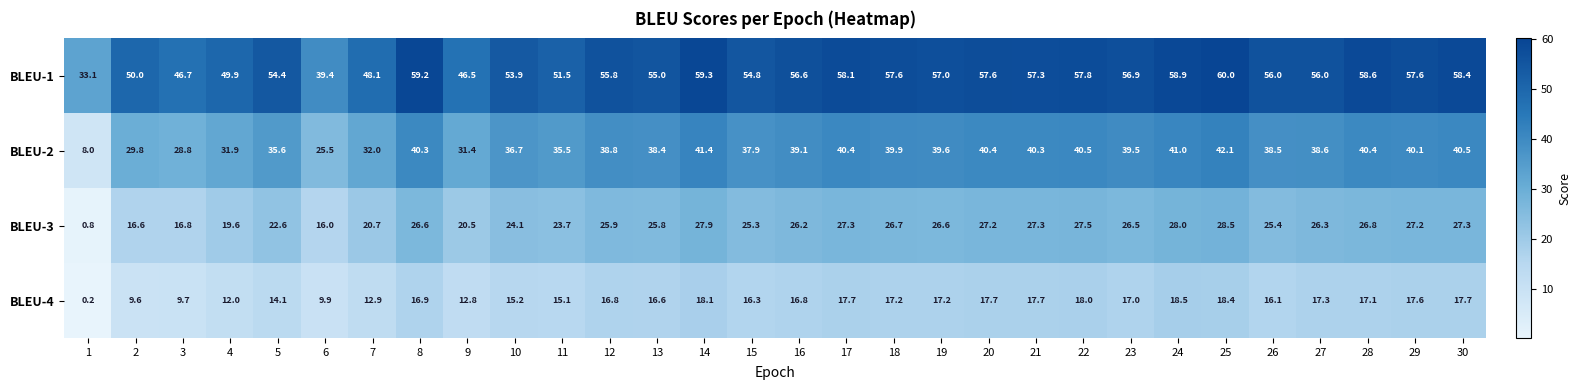

Where does the BLEU-2 series first go above 39?

8